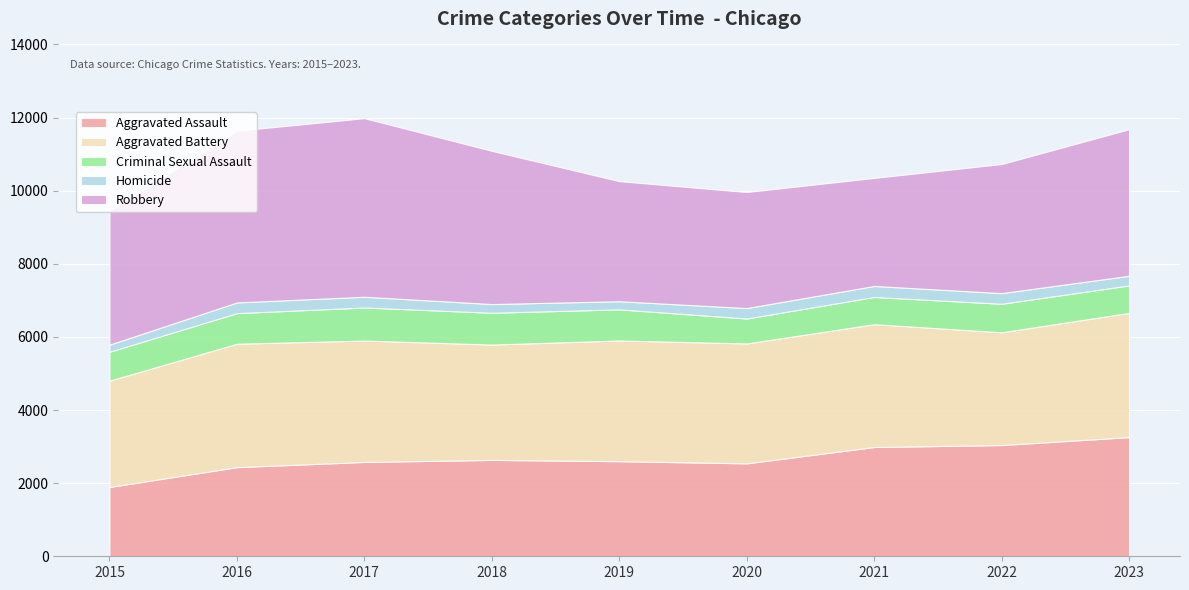

Reading left to right, transcribe all the data shown in this chart.

Aggravated Assault: 1895	2438	2580	2636	2601	2542	2989	3042	3260
Aggravated Battery: 2908	3376	3321	3155	3302	3279	3359	3085	3397
Criminal Sexual Assault: 791	837	904	870	851	683	745	780	752
Homicide: 194	292	294	238	222	285	301	291	263
Robbery: 3660	4697	4885	4191	3285	3174	2955	3531	4009